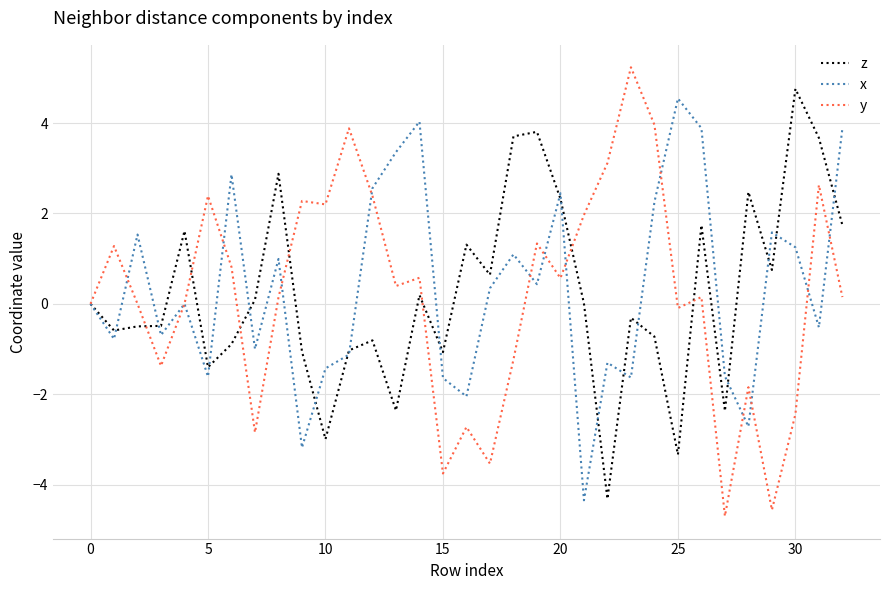

What is the smallest value displayed?

-4.7